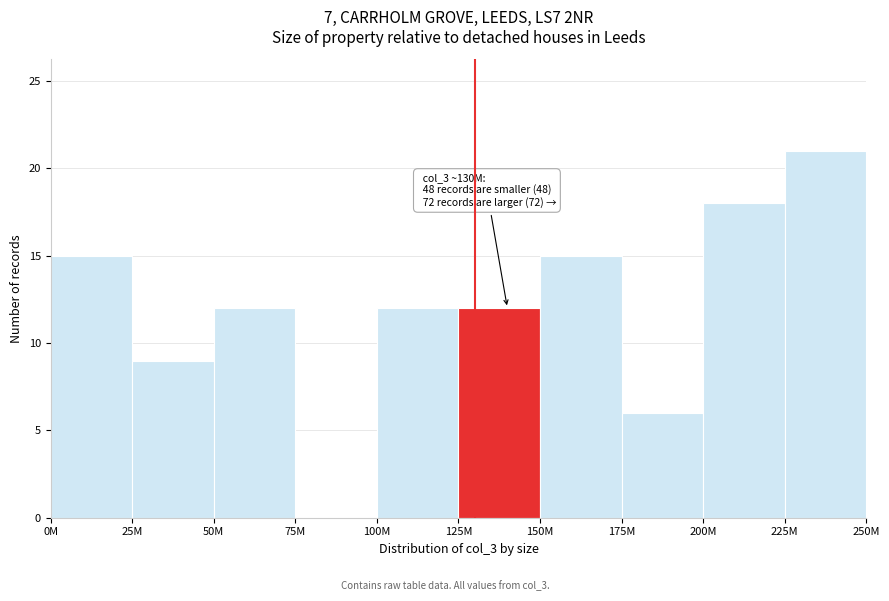

Reading left to right, extract all data points from this chart.

0M=15	25M=9	50M=12	75M=0	100M=12	125M=12	150M=15	175M=6	200M=18	225M=21